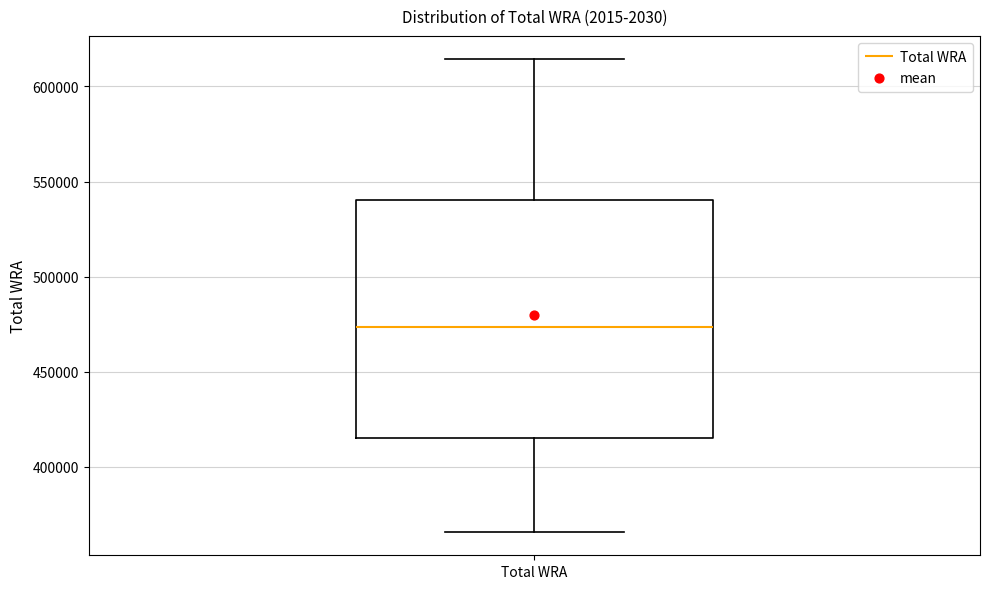

Read this box plot against the y-axis: the position of the median line, the range covered by the box, and the ends of both whiskers. The values are not printed on the chart, so give them approximately, as read against the axis.

median 475000, box 415000 to 540000, whiskers 365000 to 615000